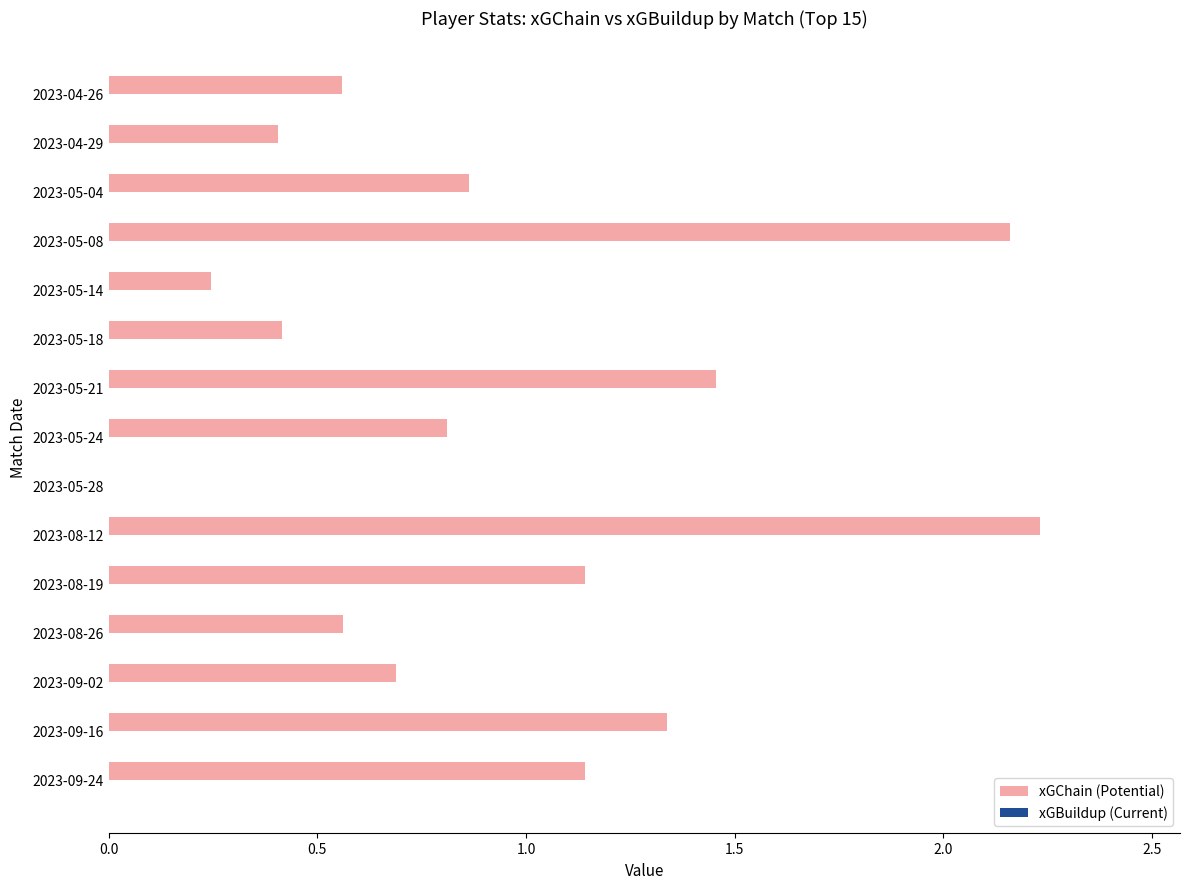

What is the sum of all values?

14.0